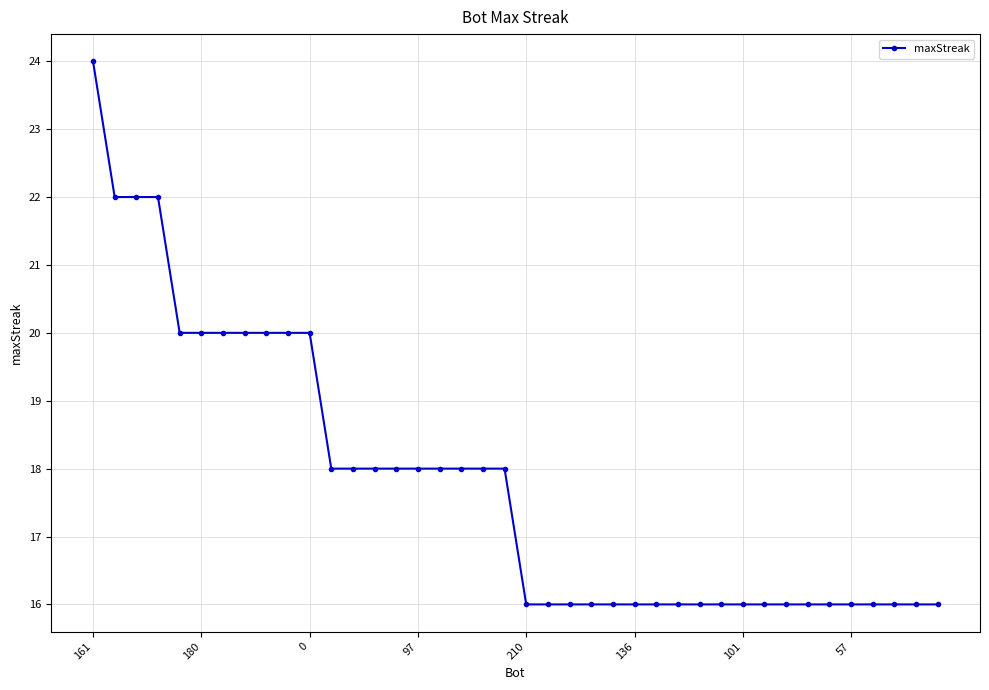

What is the minimum value shown in the chart?

16